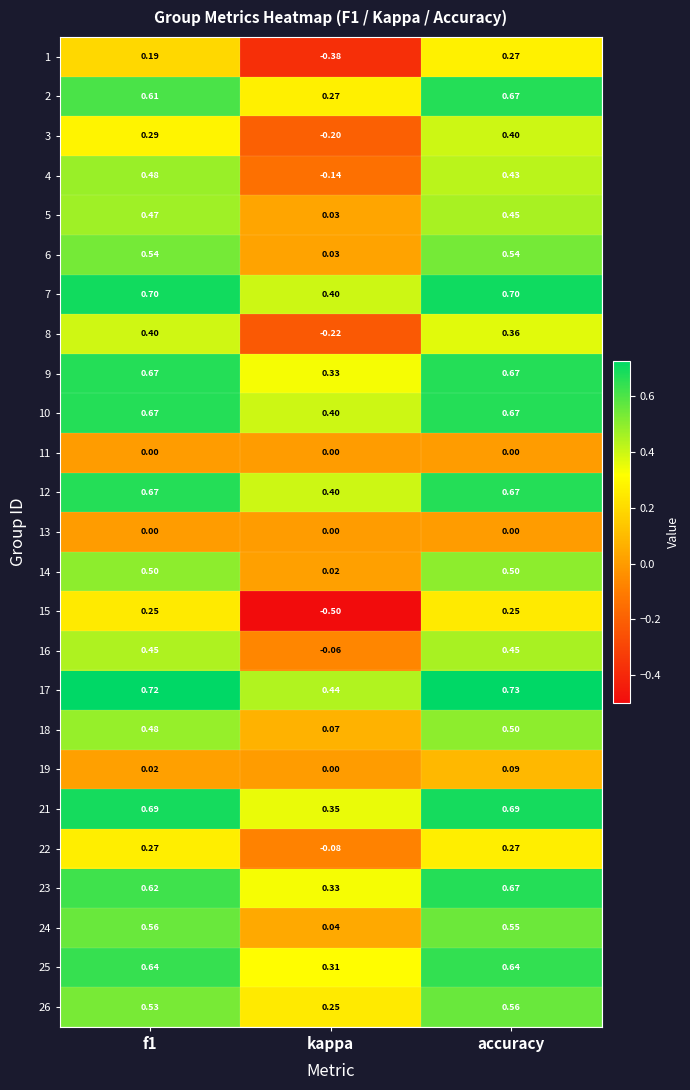

What is the difference between the highest and lowest values at f1?

0.7